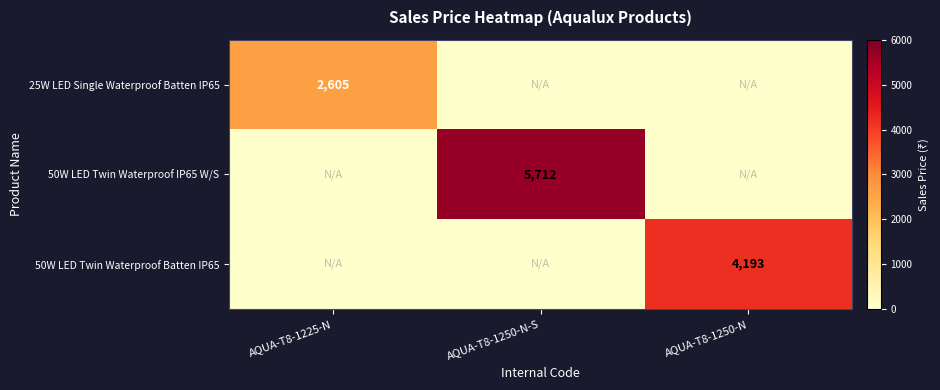

The value of 50W LED Twin Waterproof Batten IP65 at AQUA-T8-1250-N is 4193. True or false?

True